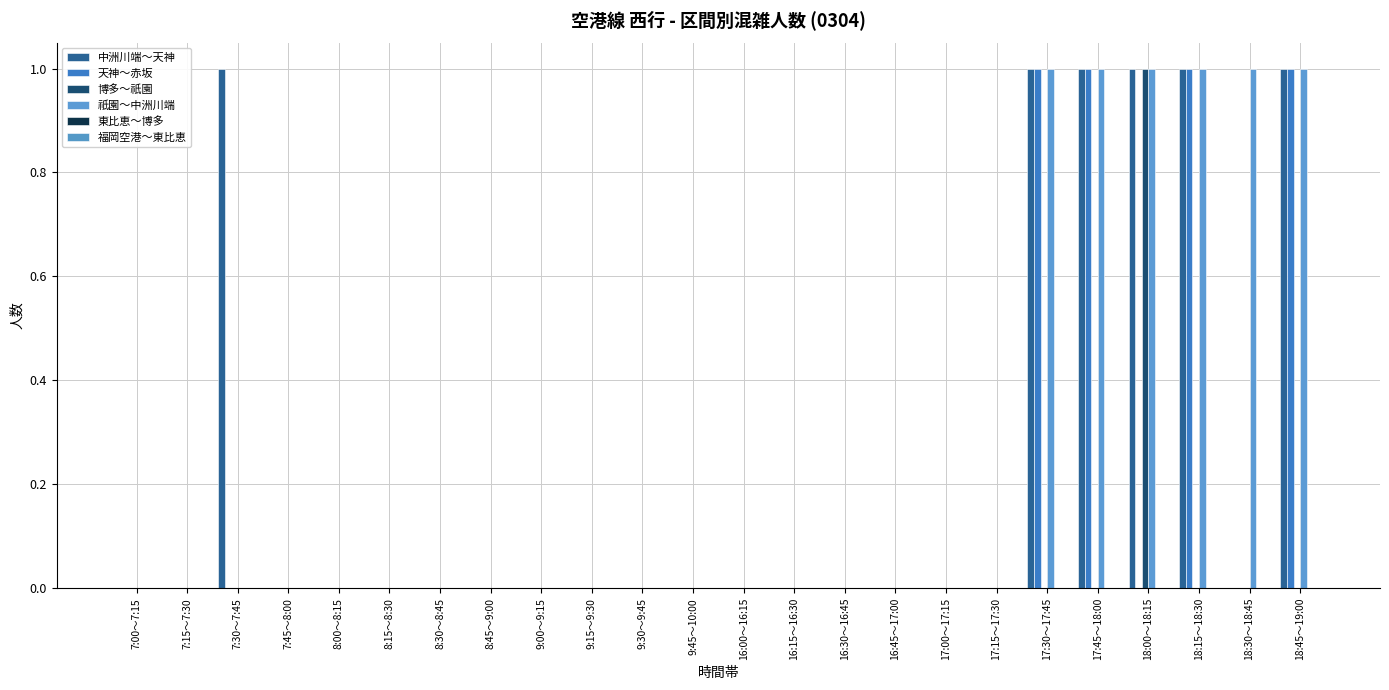

Which label corresponds to the smallest value in the chart?

7:00～7:15